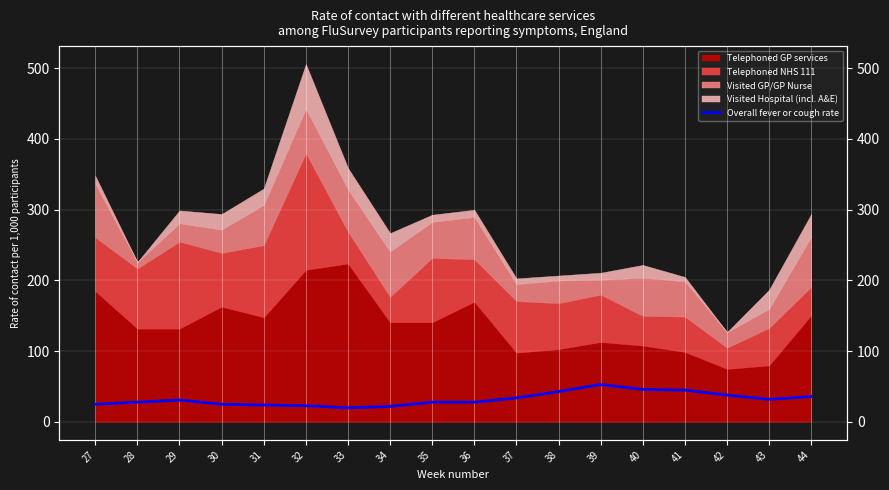

Where is the data nearest to the value 36?

44